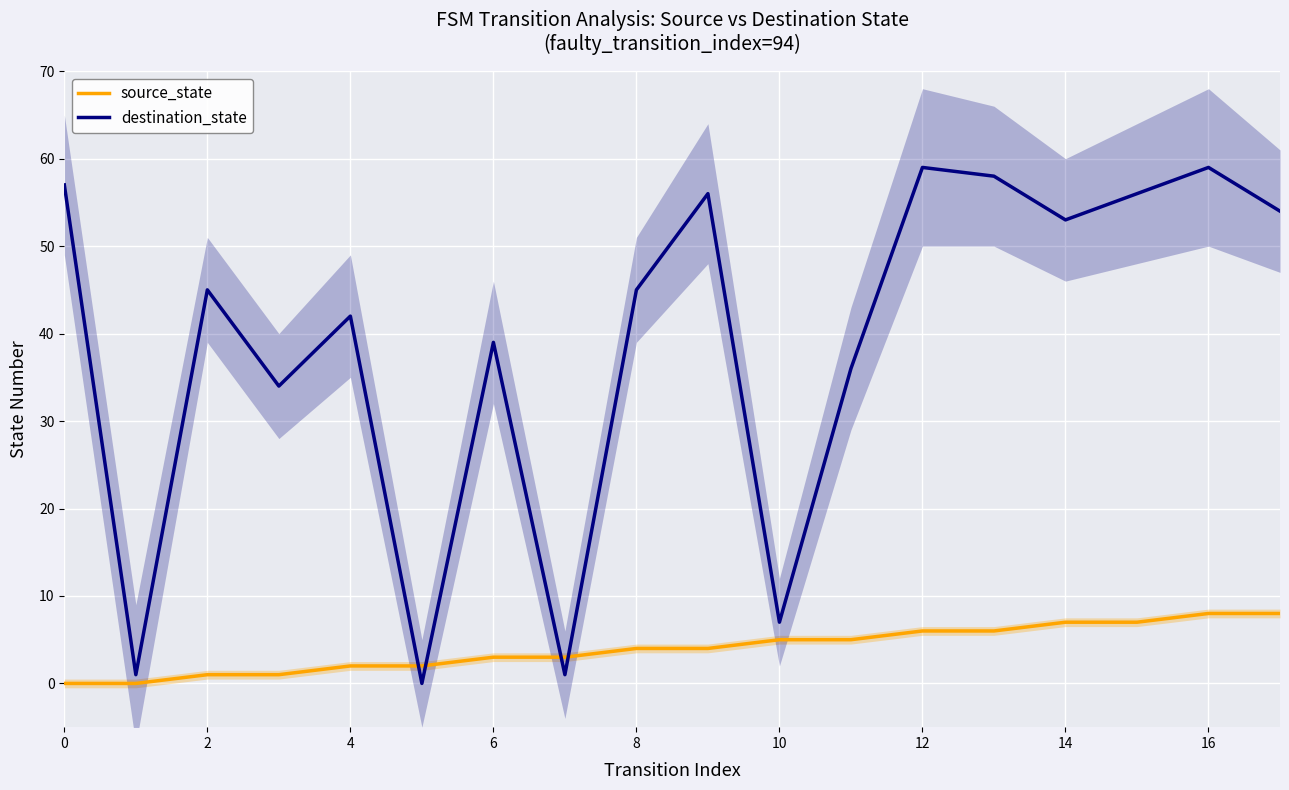

What is the approximate value of destination_state at 17, to the nearest 5?

55